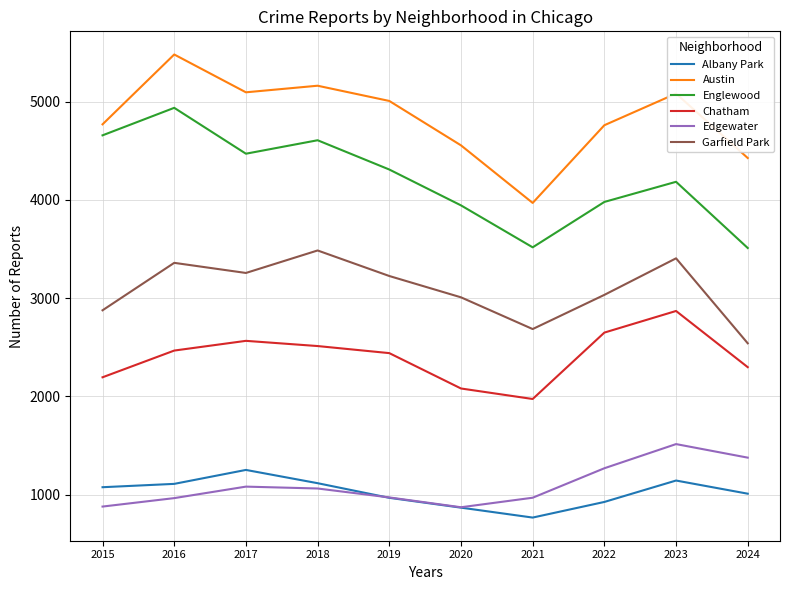

How many lines are shown in the chart?

6